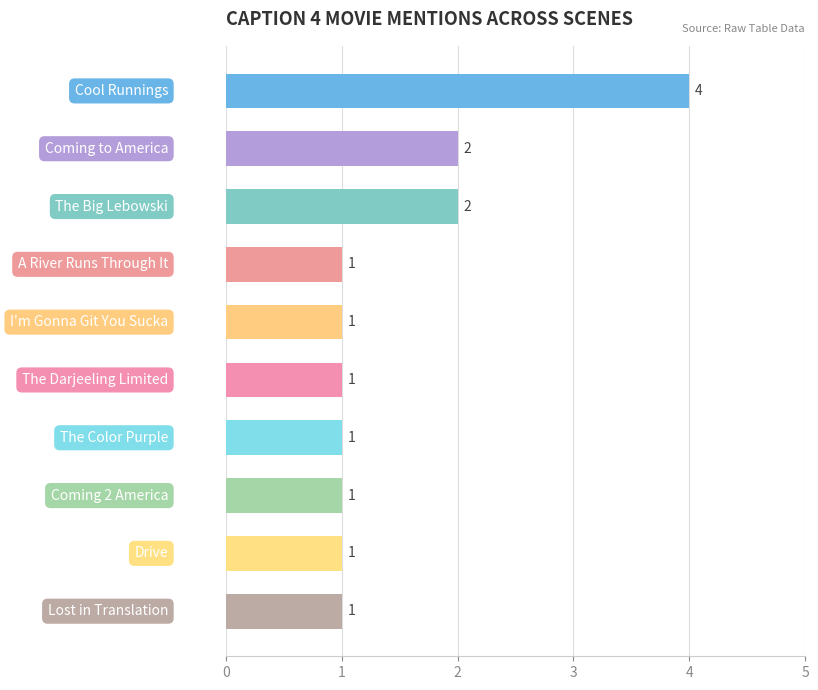

Count the values in the range 1 to 2.

9